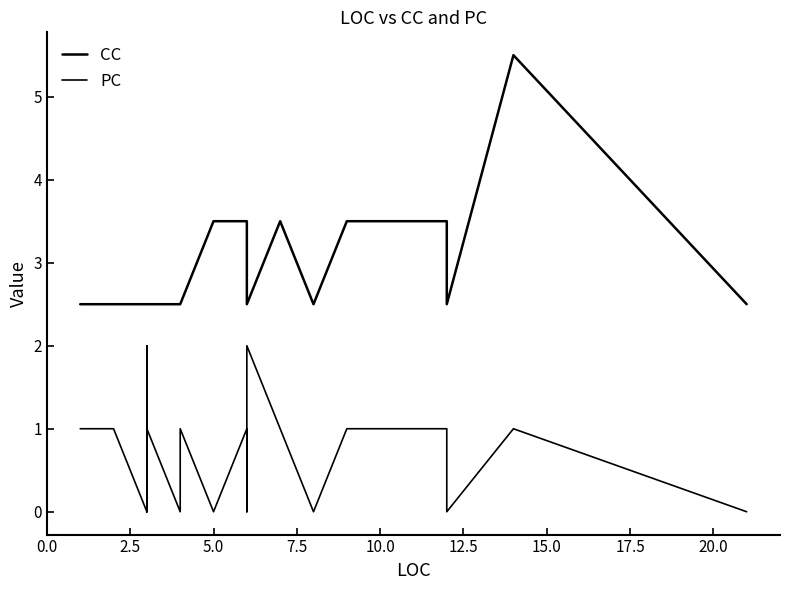

At which label does PC reach its minimum?

5.0